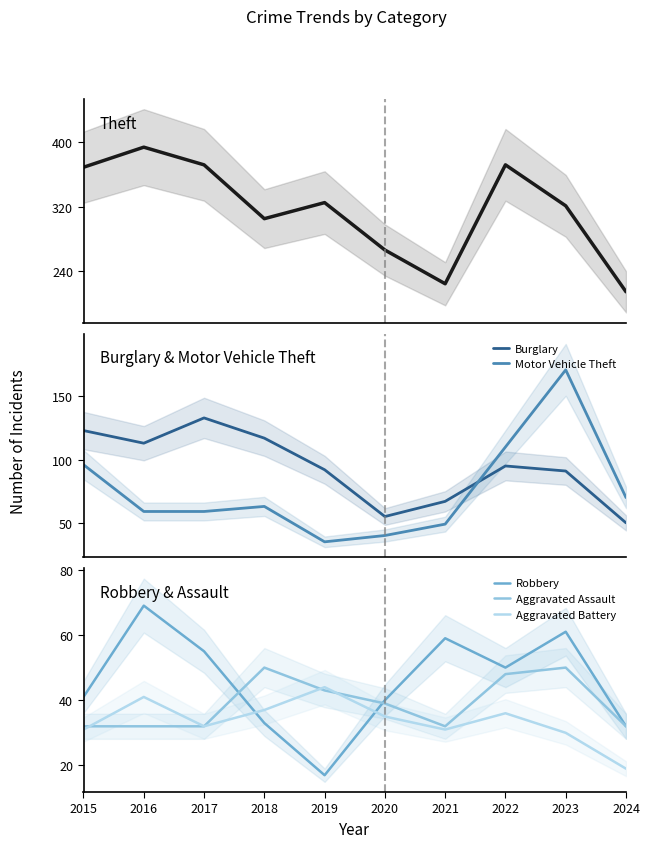

At 2022, list the series in order from smallest to largest.

Aggravated Battery, Aggravated Assault, Robbery, Burglary, Motor Vehicle Theft, Theft